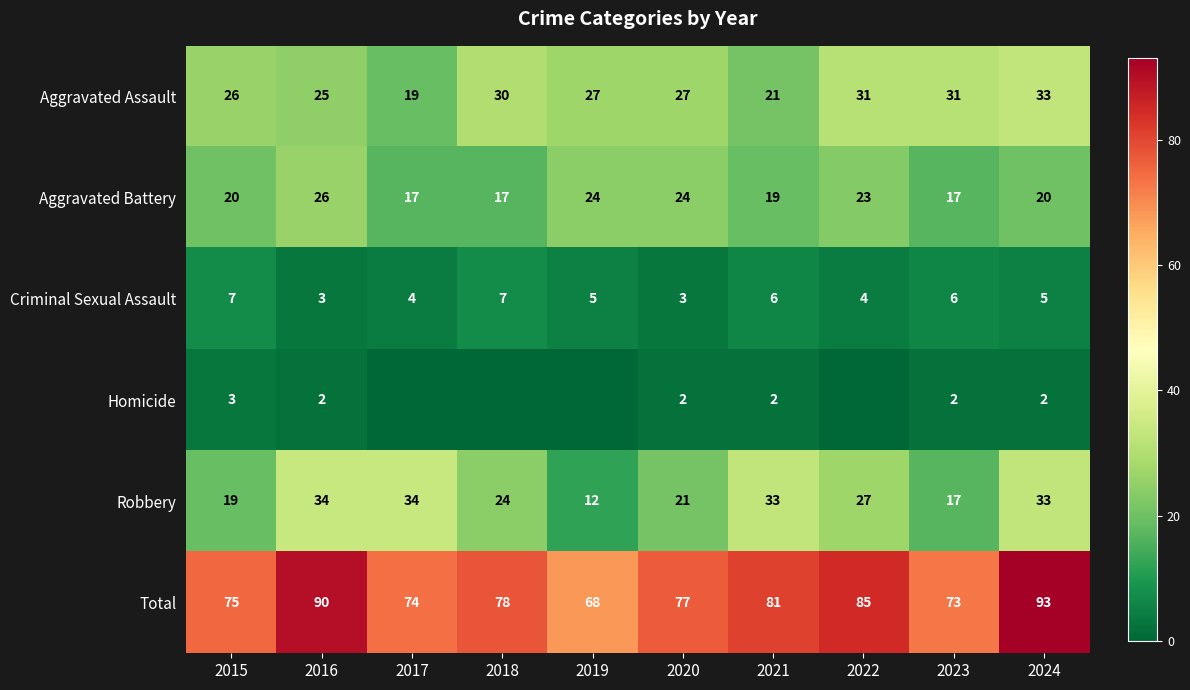

Is it true that Aggravated Assault equals 33 at 2024?

True